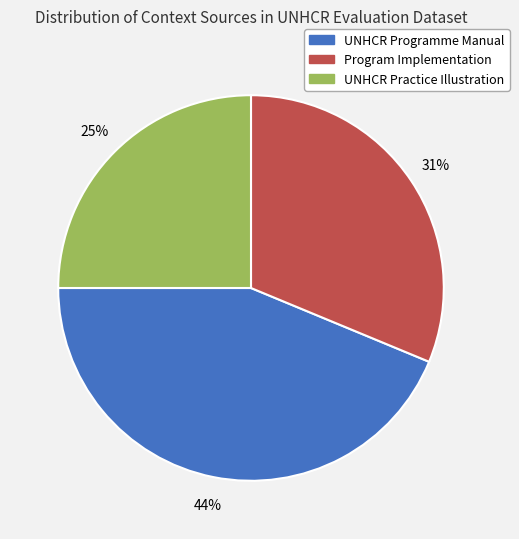

How many segments does this pie chart have?

3